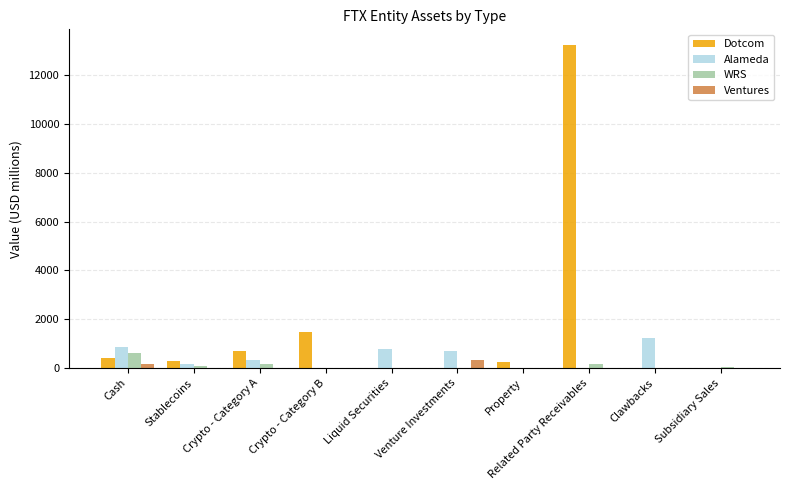

What is the sum of all Alameda values?

4109.3